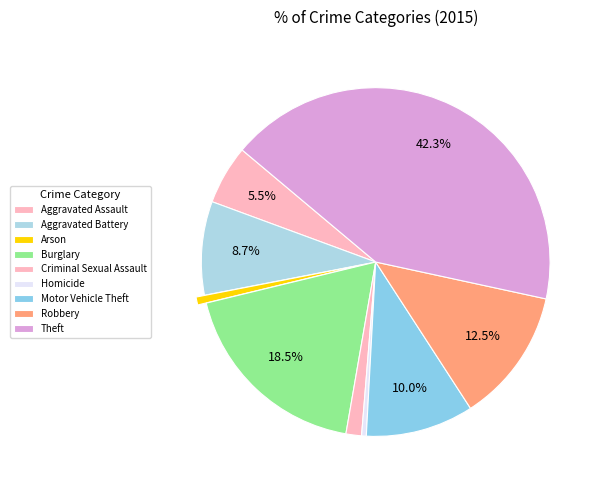

Is it true that Homicide is 1% of the pie?

False